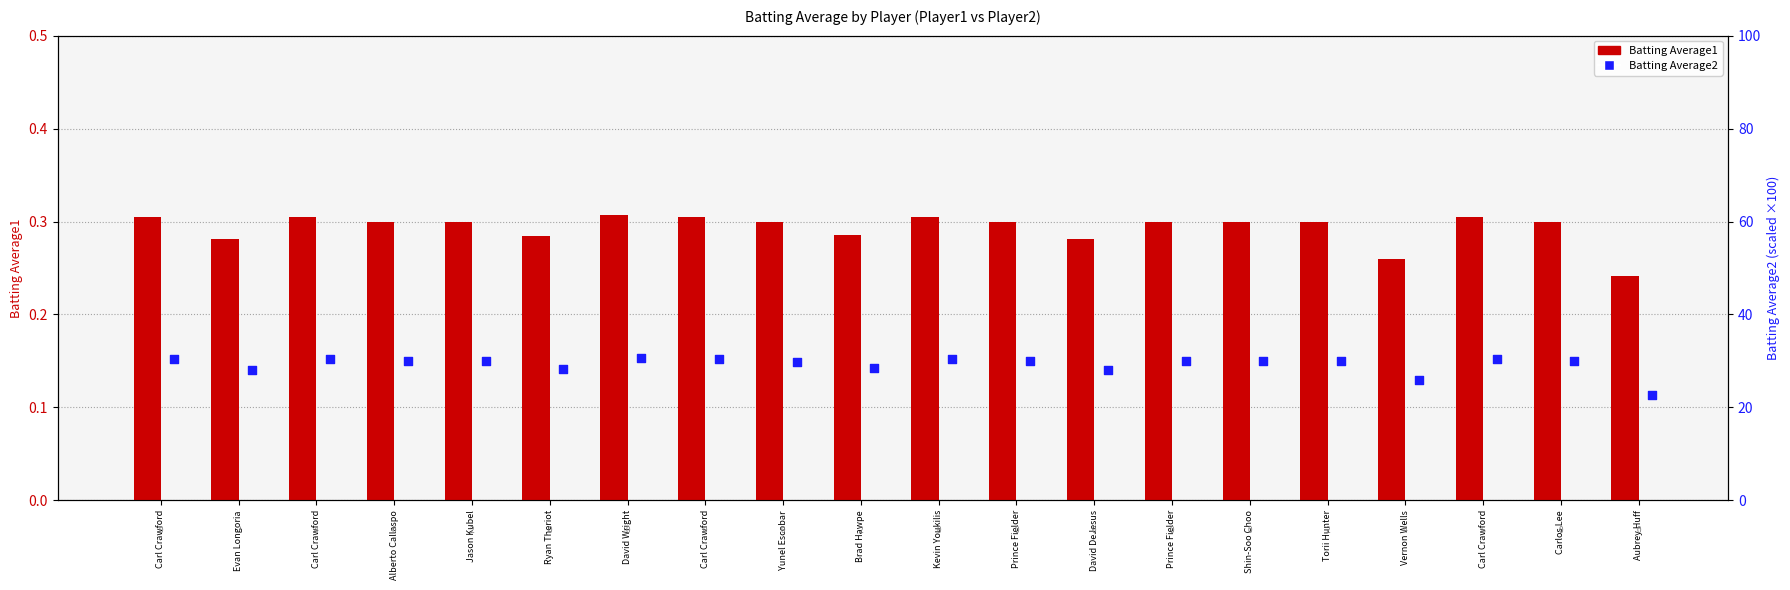

Which series has the largest Y range (max minus min)?

Batting Average2